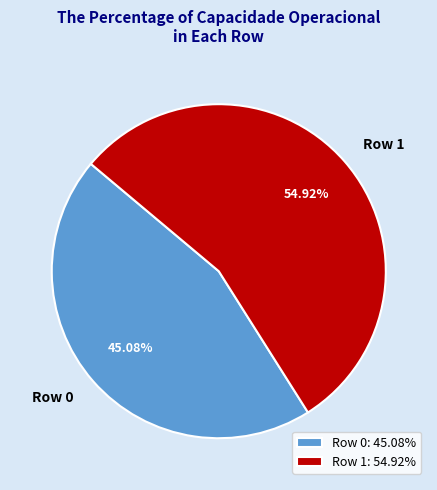

Does Row 0 represent more than half of the total?

No